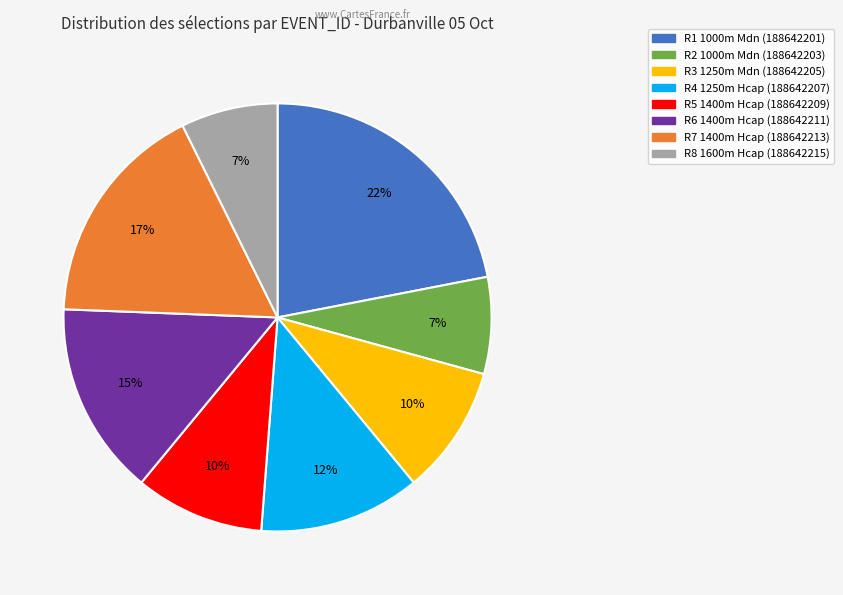

To the nearest percent, what is the average slice percentage?

12%